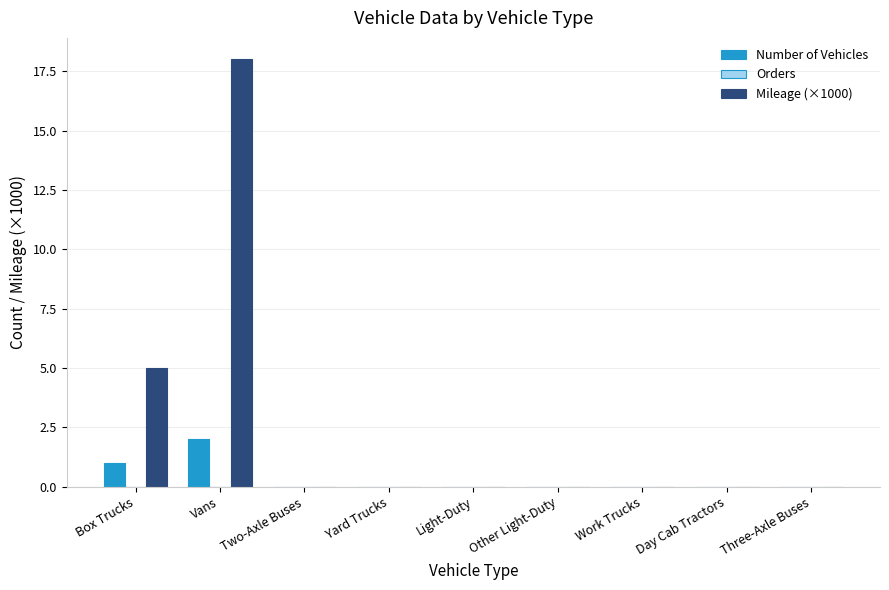

The Mileage (×1000) series shows -9 at Two-Axle Buses. True or false?

False